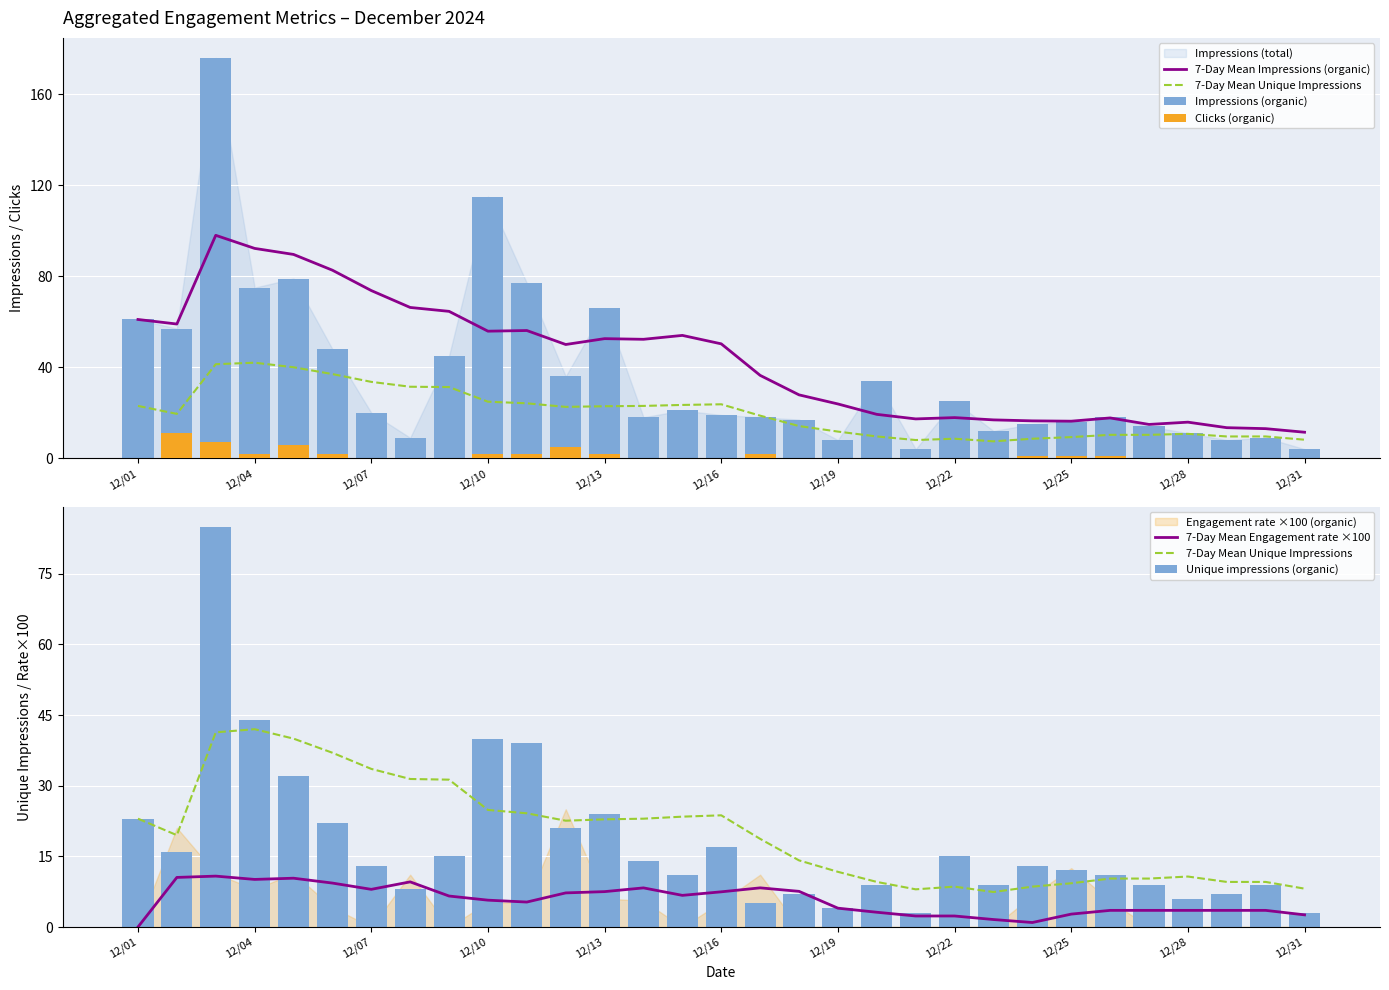

What is the average value of the Unique impressions (organic) series?

17.6